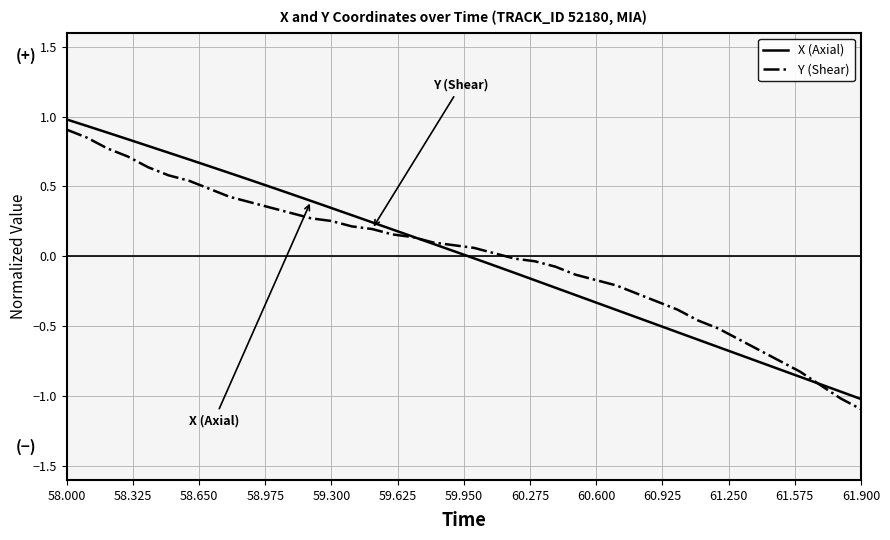

What is the difference between the second highest and second lowest values in the X (Axial) series?

1.9